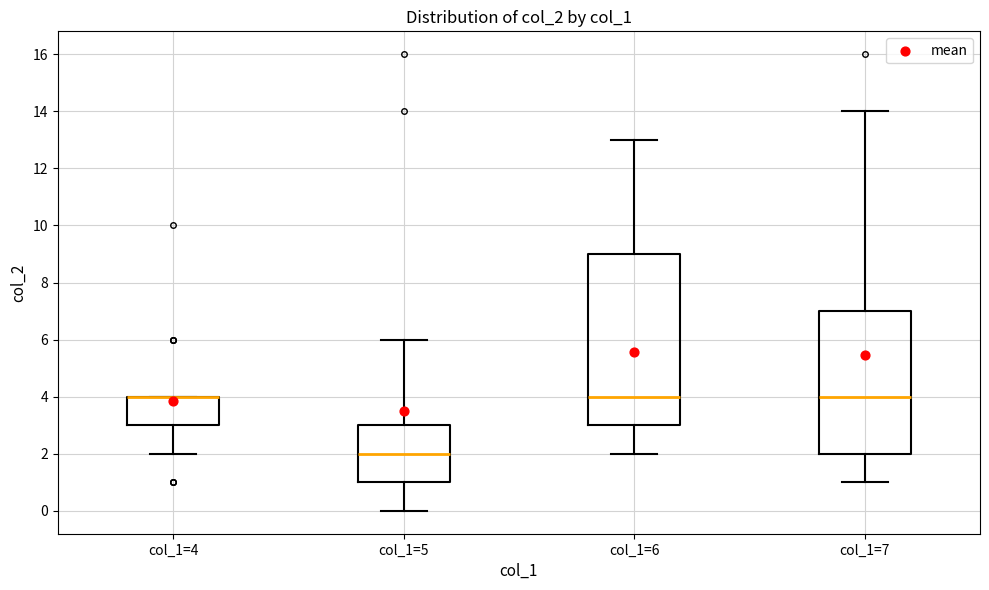

Comparing the boxes themselves (not the whiskers), which one is the tallest?

col_1=6